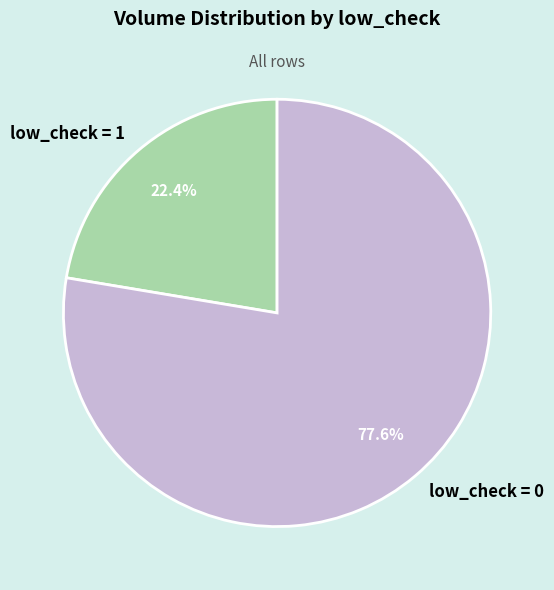

To the nearest percent, what is the difference between the largest and smallest slice percentages?

55%